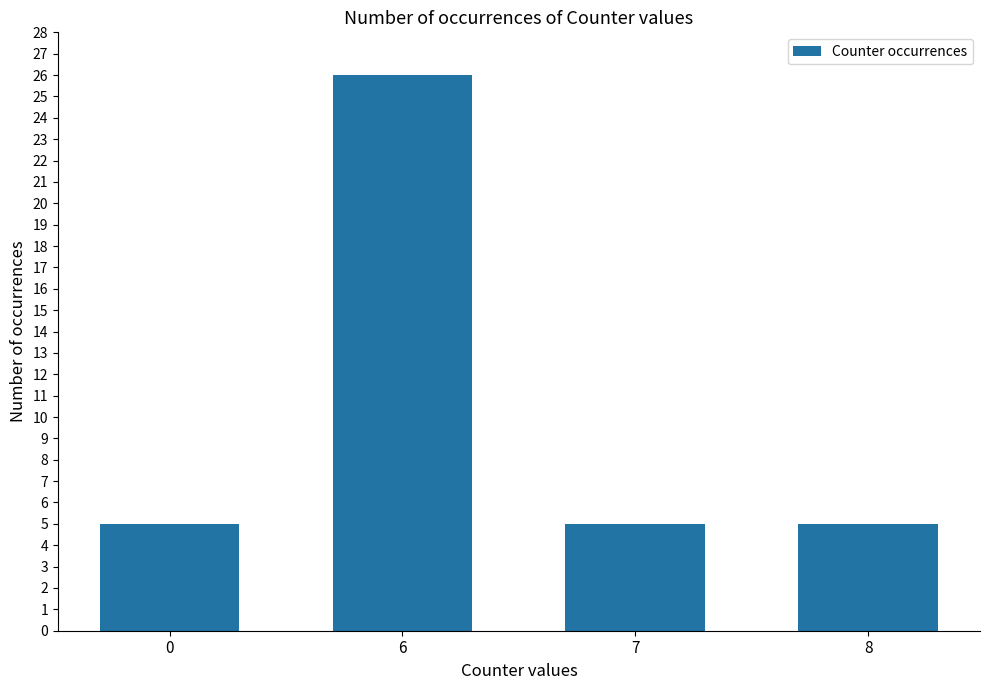

Which category has the highest value across all series?

6